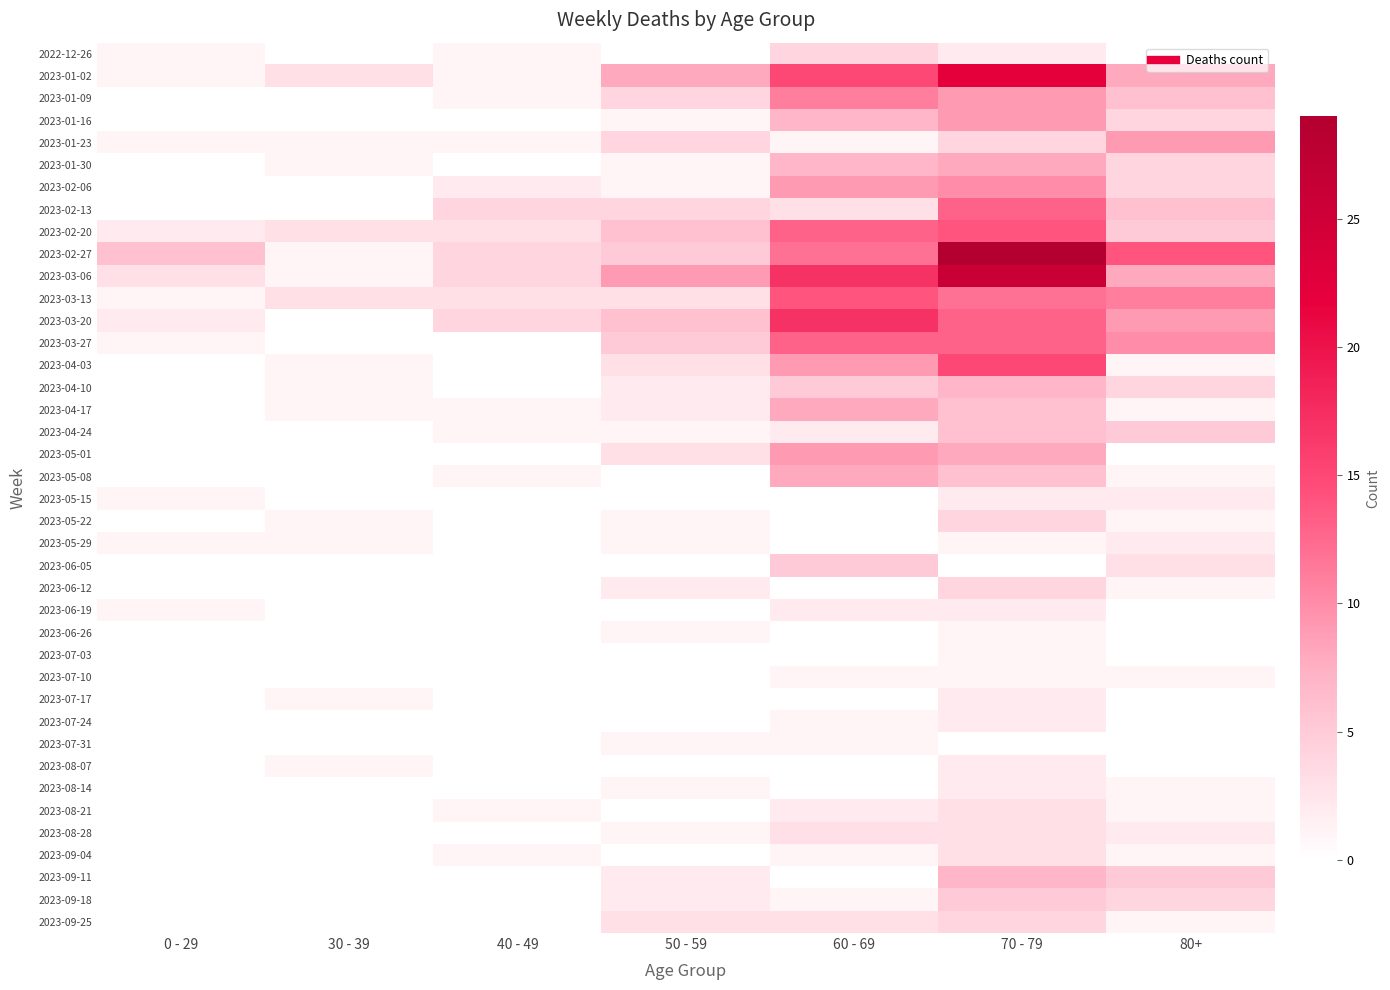

What is the total value across all series at 70 - 79?

281